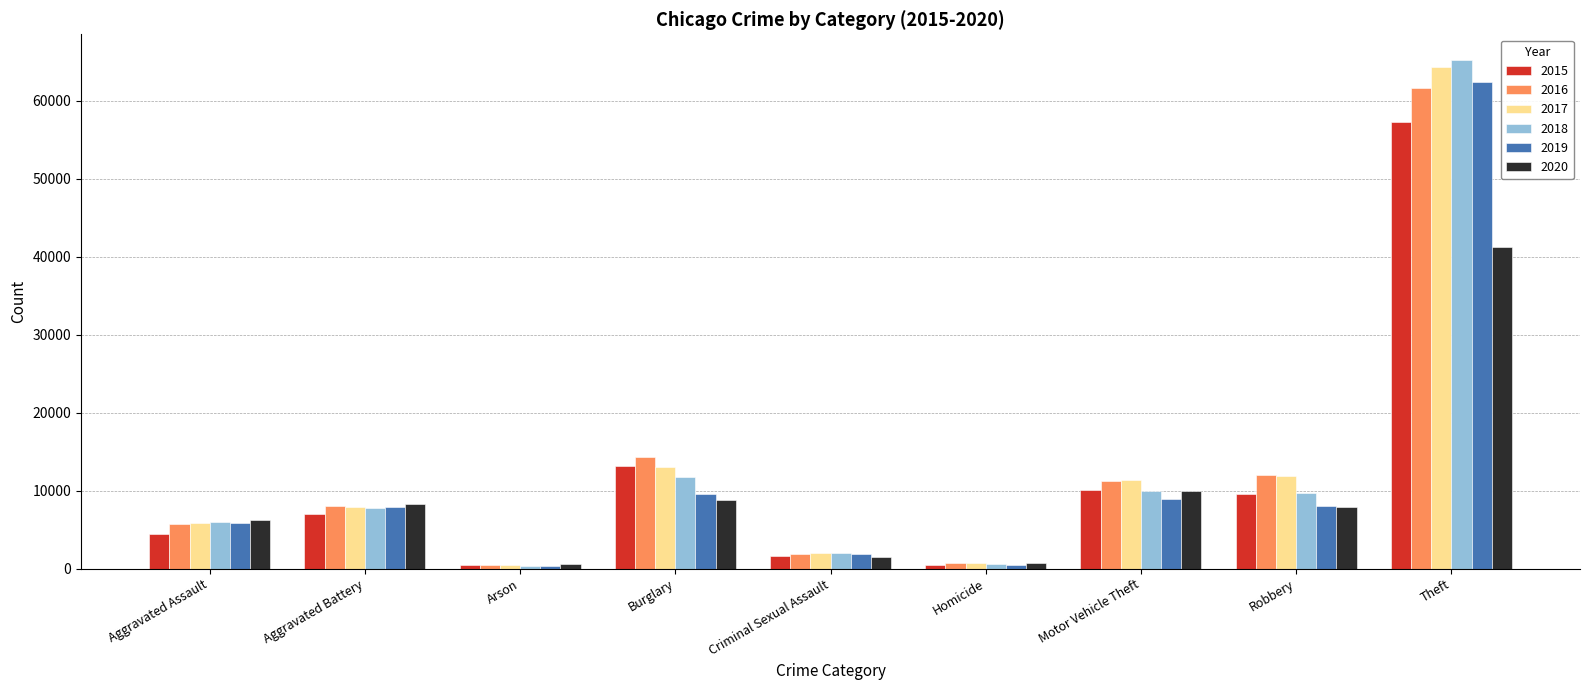

List the series in order of their peak value, highest first.

2018, 2017, 2019, 2016, 2015, 2020